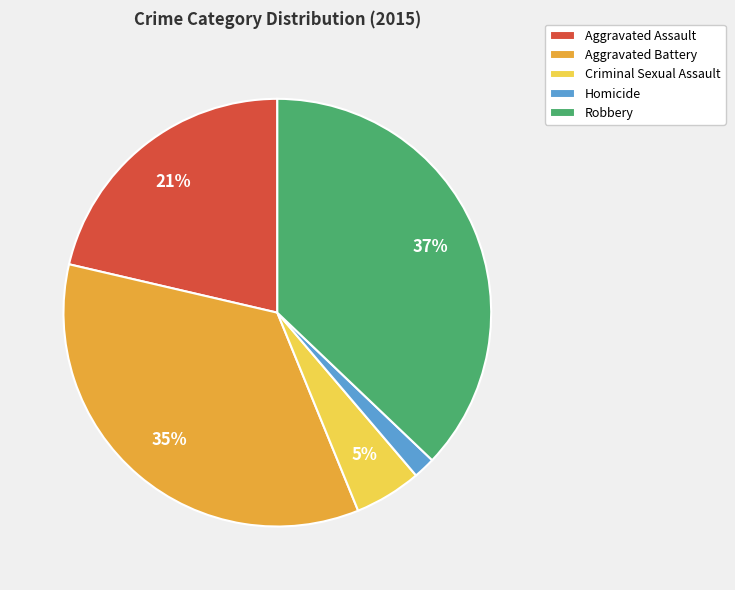

Approximately how many times larger is the value at Robbery compared to Aggravated Battery?

1.1